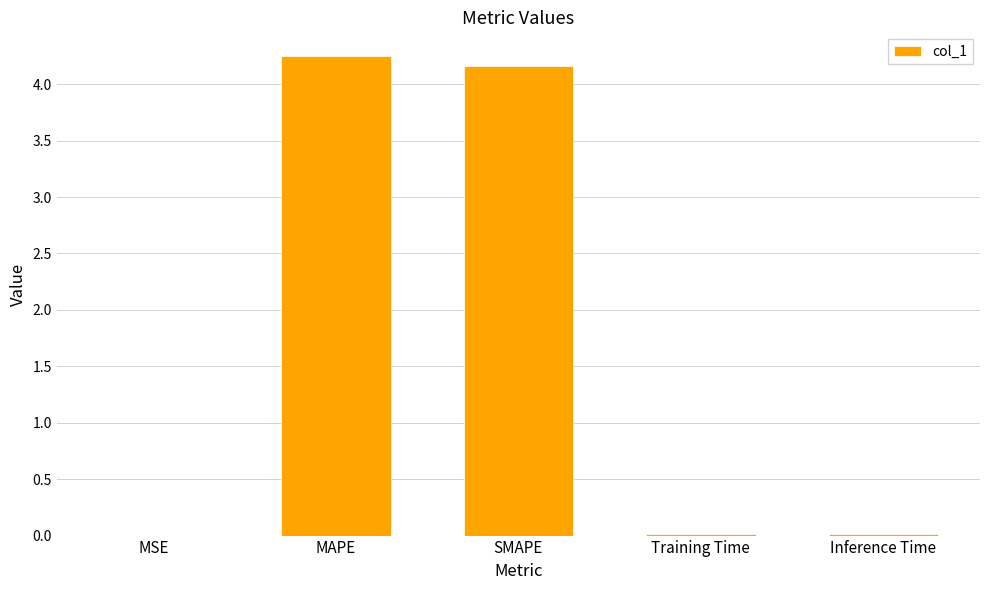

Which has a higher value, Inference Time or MAPE?

MAPE